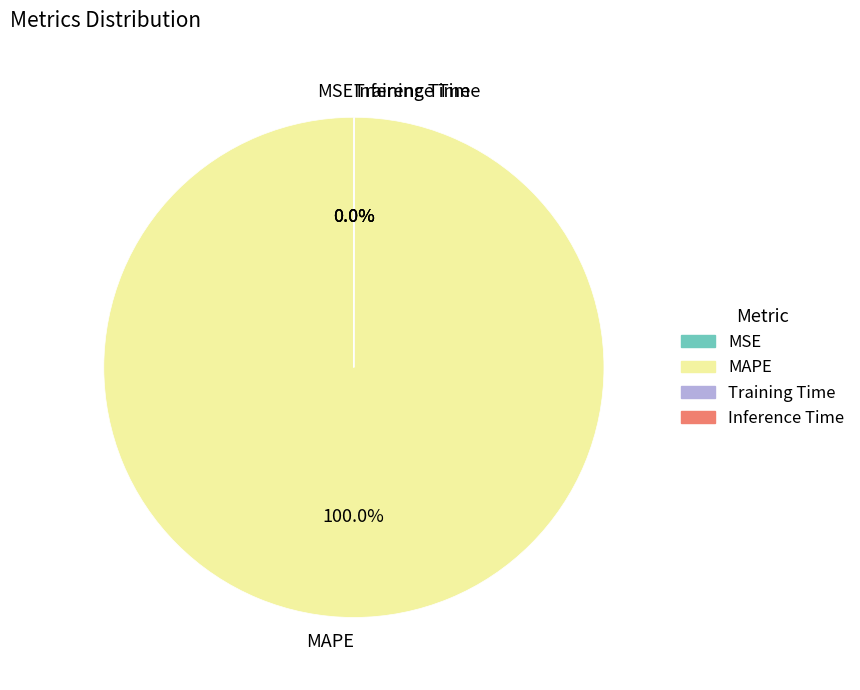

Does any single category account for the majority?

Yes